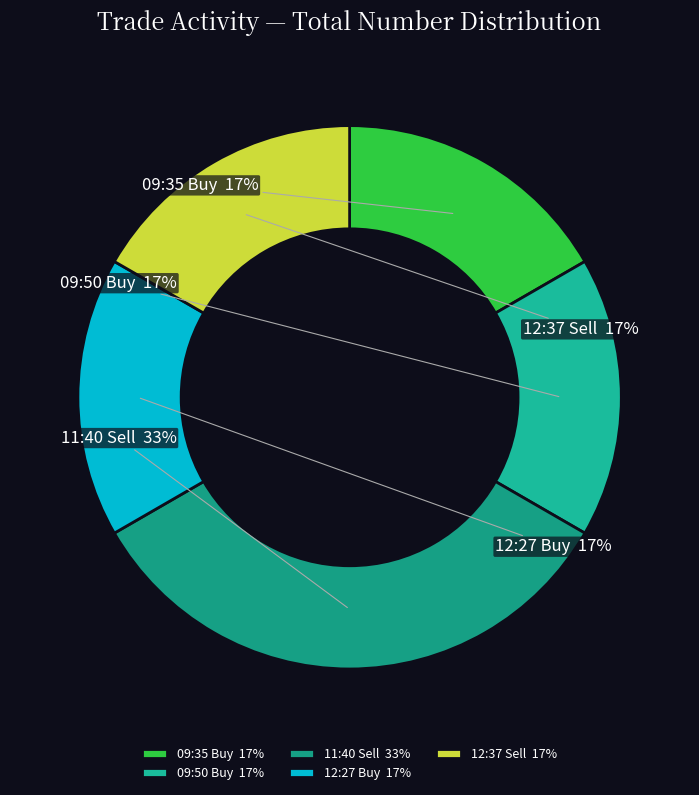

True or false: 11:40 Sell accounts for 33% of the total.

True